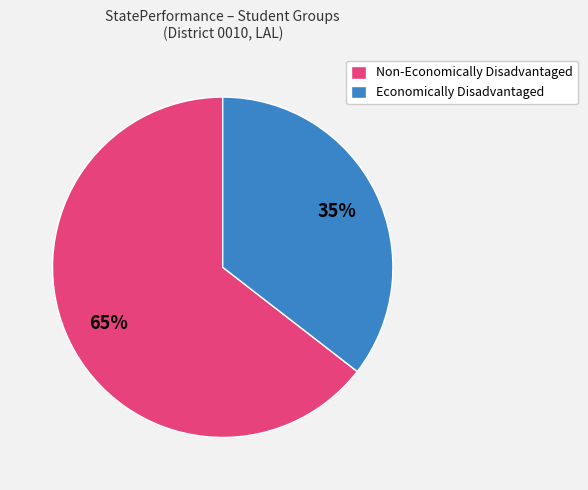

Is there any slice that represents more than half of the pie?

Yes